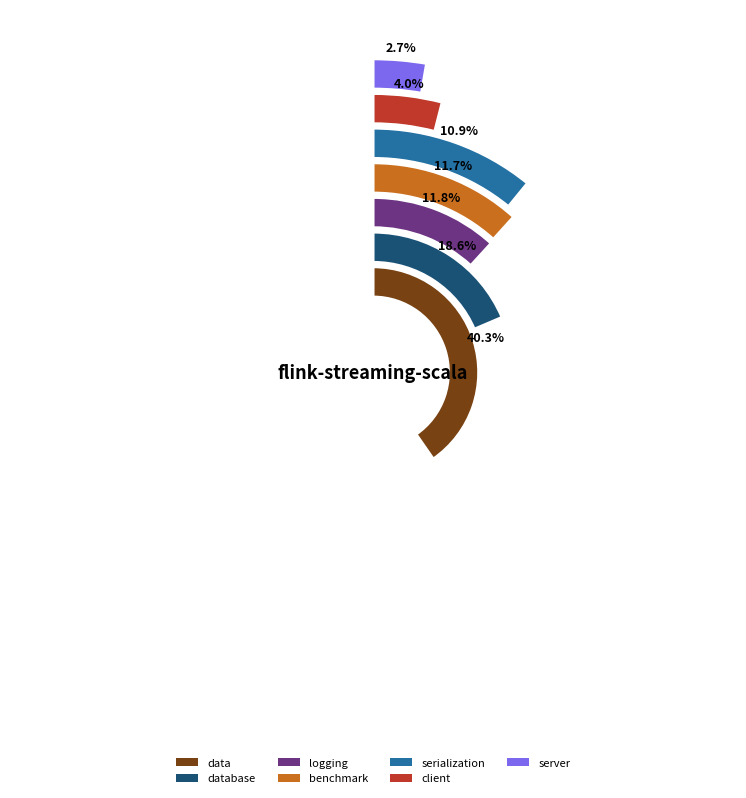

Is logging the majority of the pie?

No